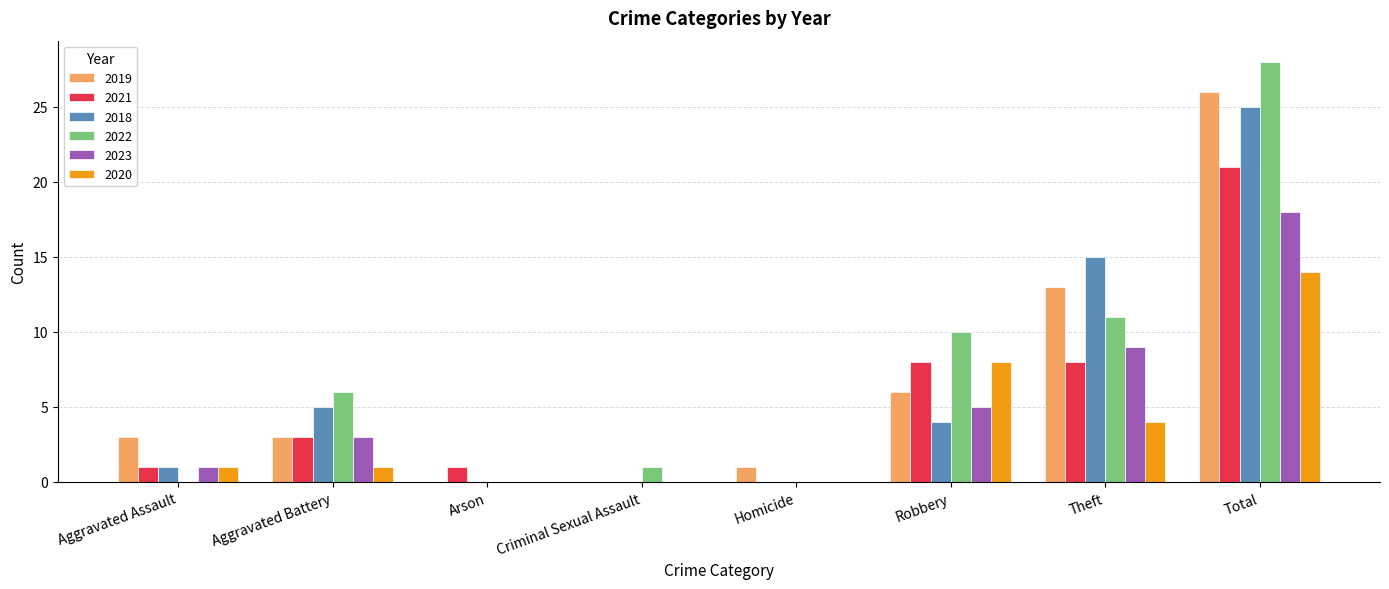

At which category is the sum across all series the highest?

Total